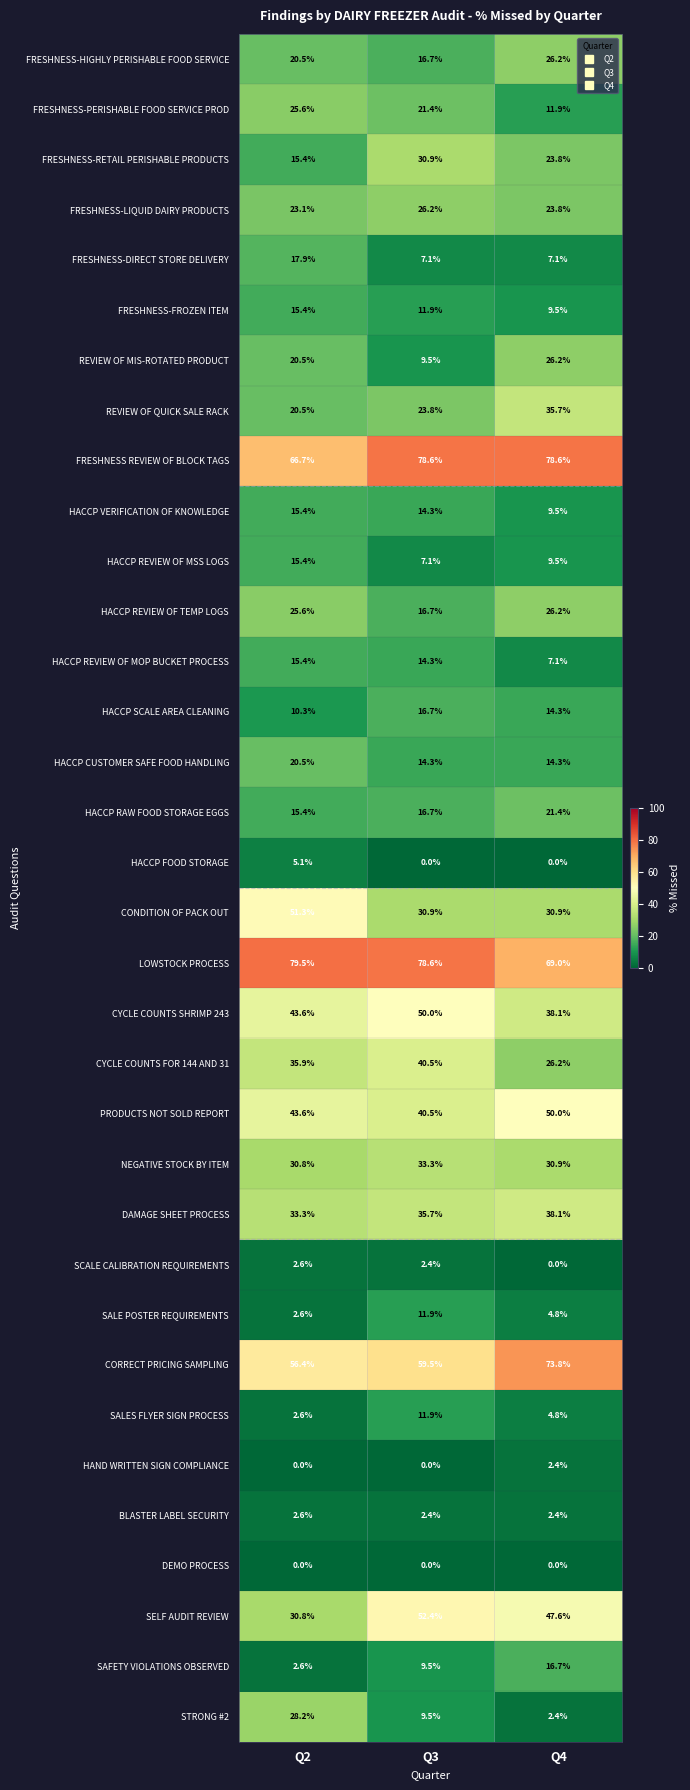

What is the total value across all series at Q4?

783.2